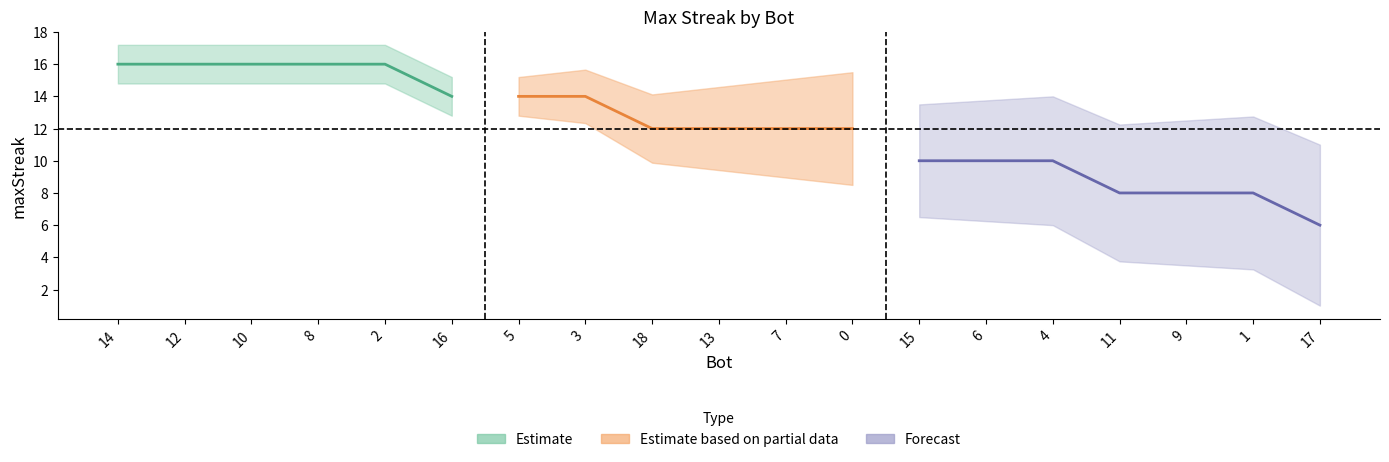

What is the difference between the values at 3 and 8?

2